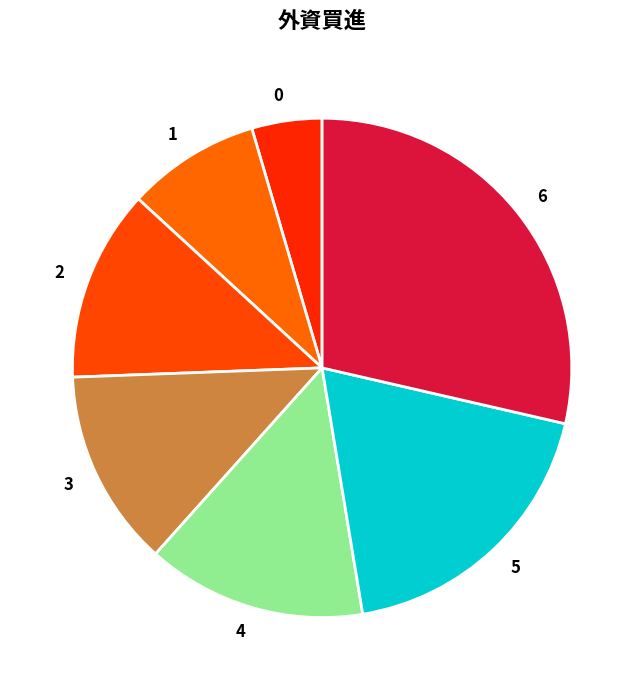

Between 5 and 1, which is larger?

5